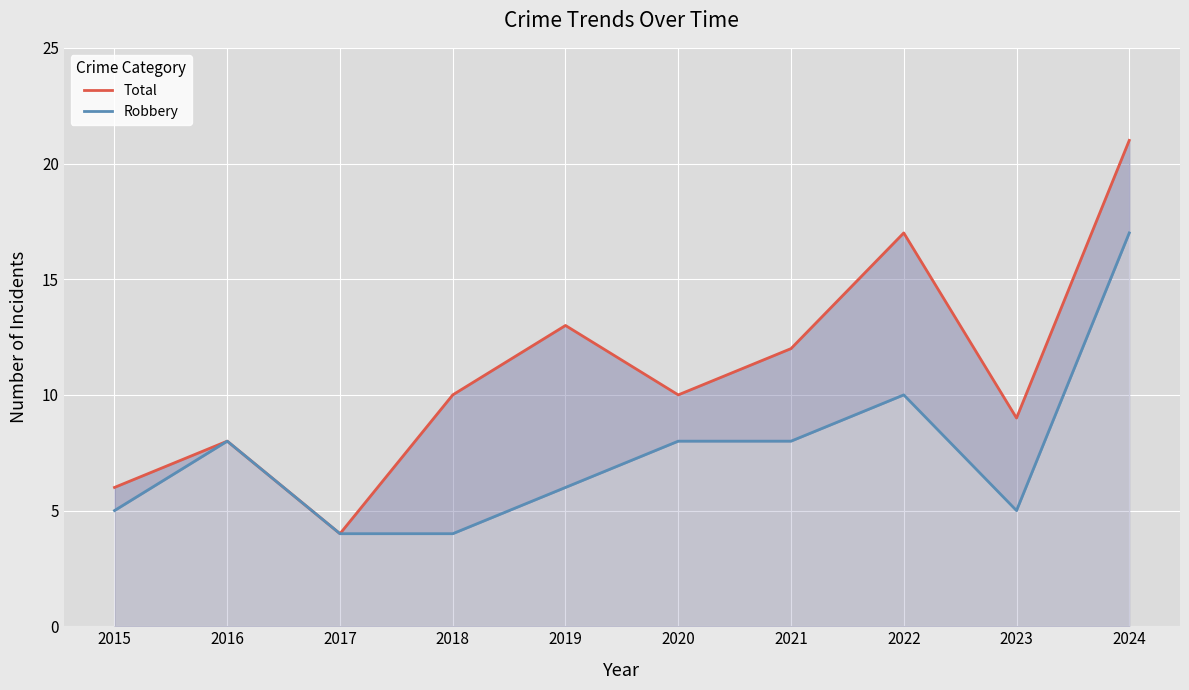

What is the sum of the Total values at 2023 and 2024?

30